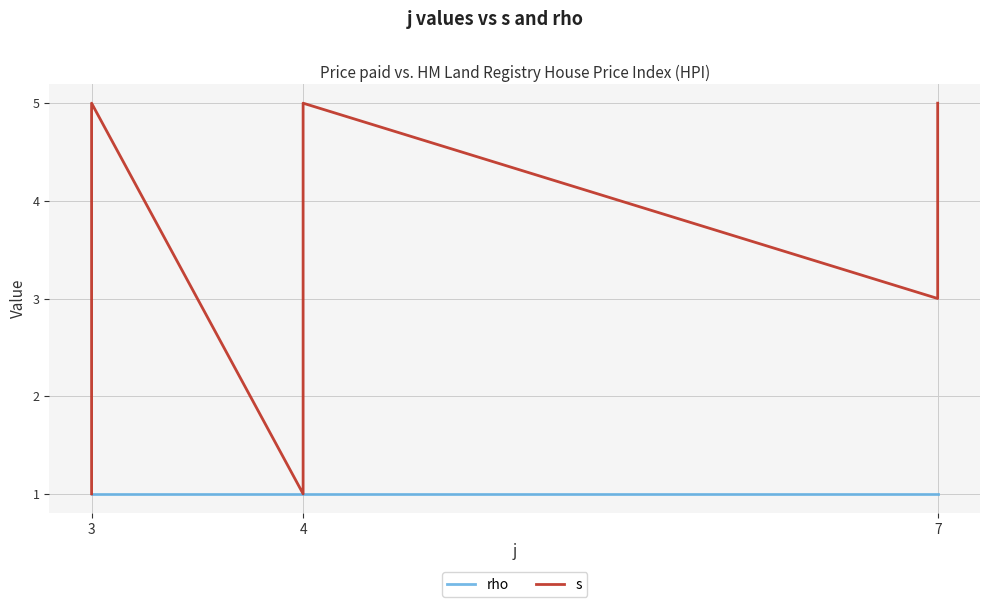

The value of s at 3 is 1. True or false?

False